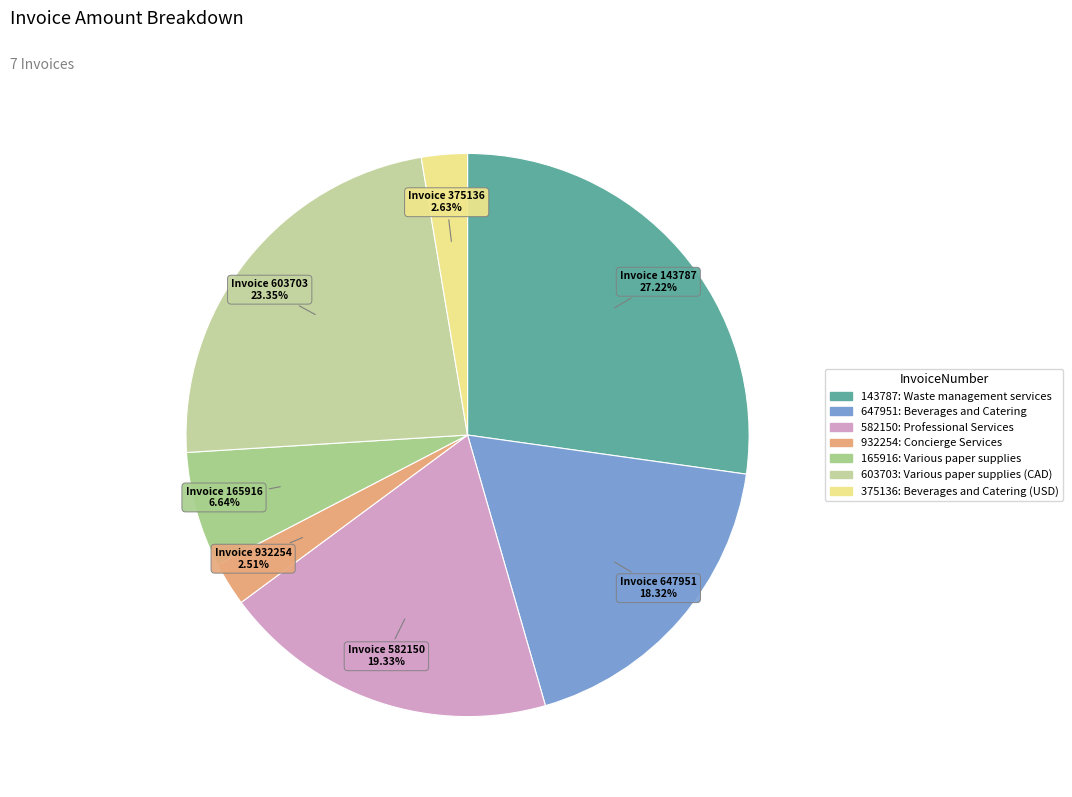

Is 932254 the majority of the pie?

No